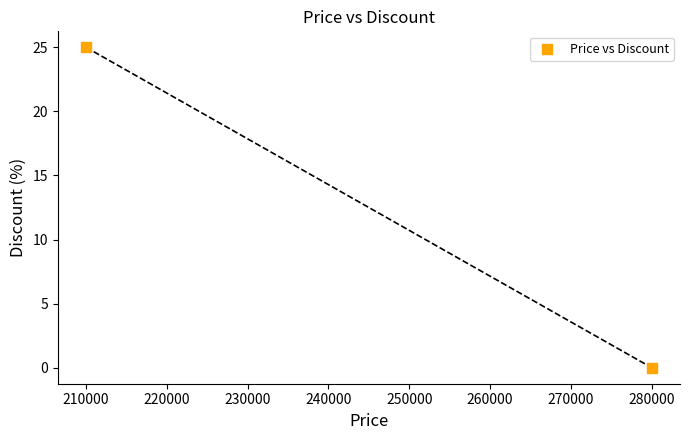

What is the range of X values (max minus min)?

70000